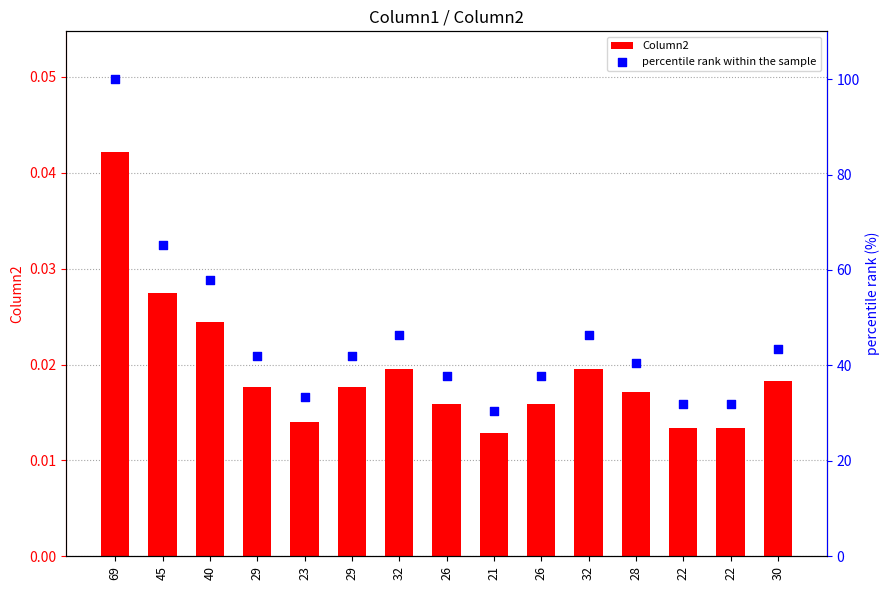

At how many categories does at least one series exceed 65?

2